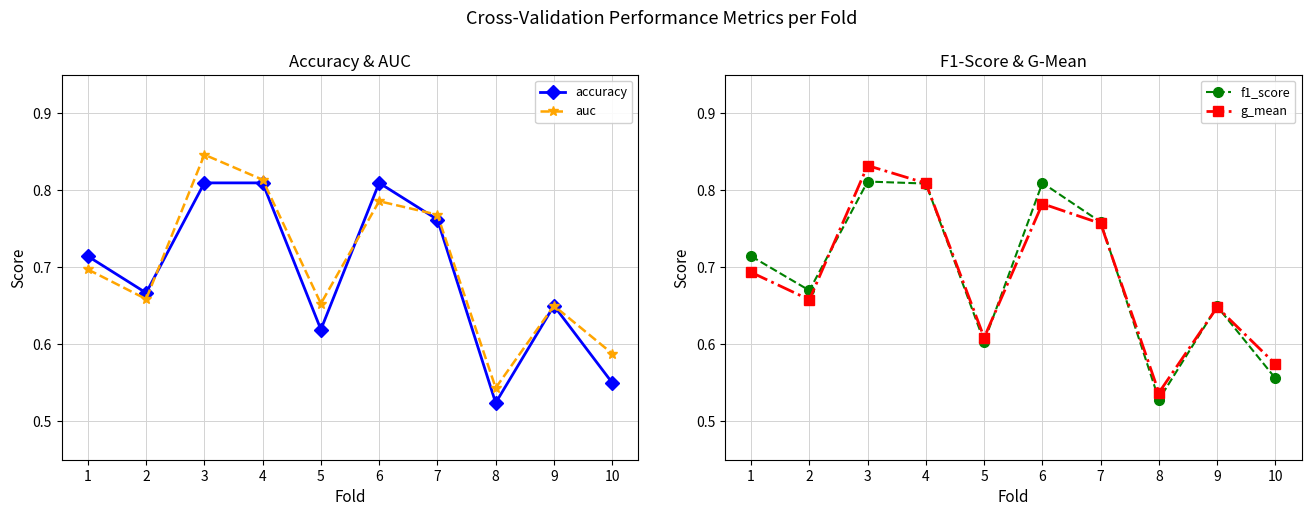

How many times do f1_score and g_mean cross each other?

5